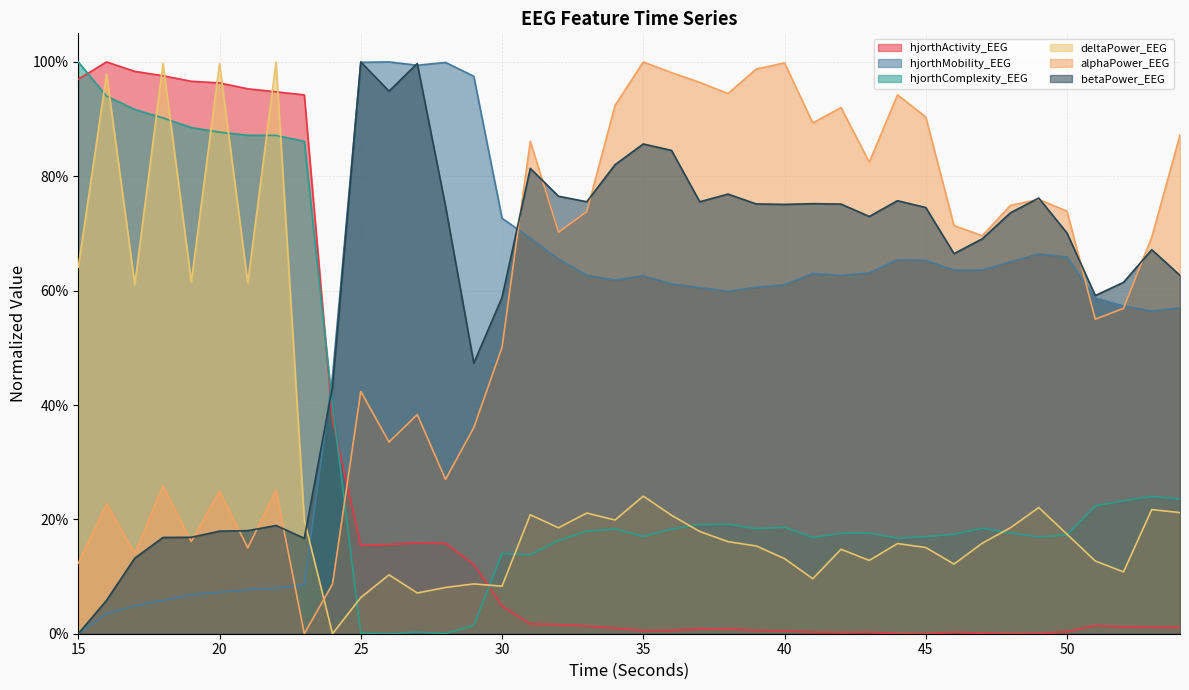

At which category is the sum across all series the highest?

18